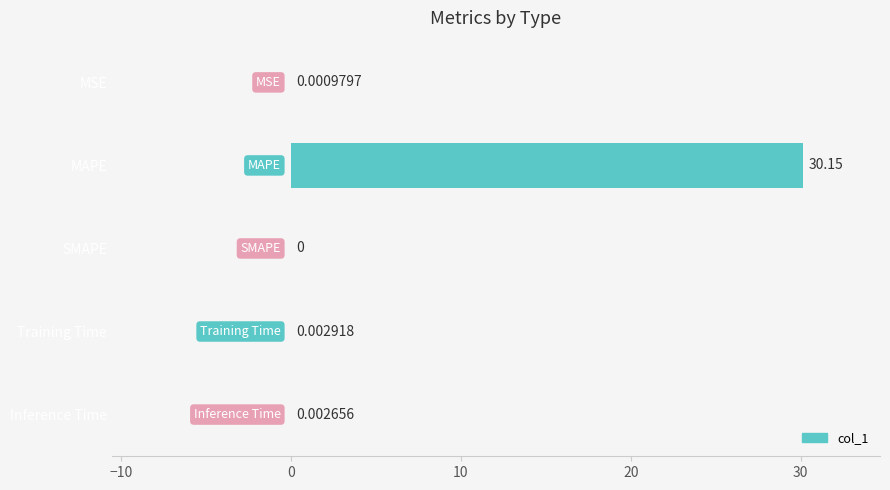

At which label is the value closest to 15?

Training Time